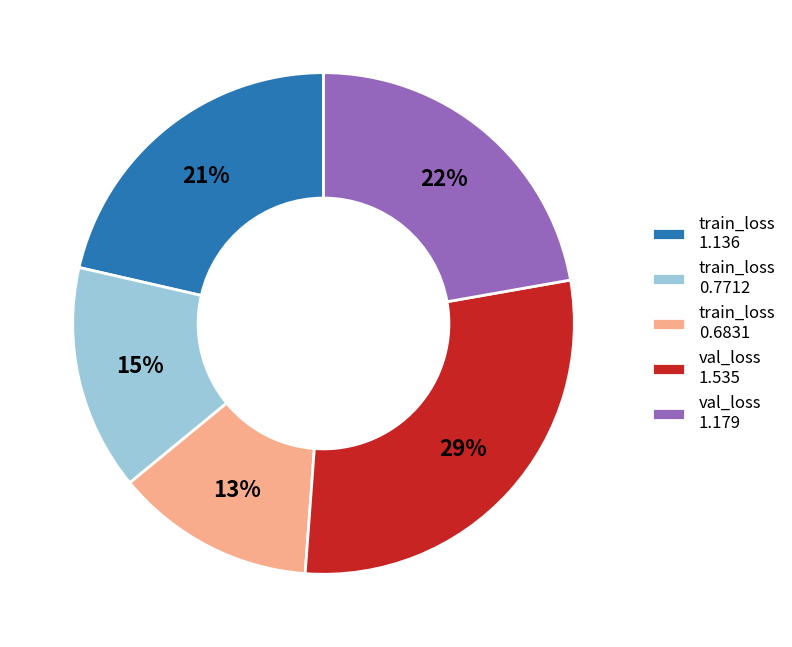

Rank the categories by value from highest to lowest.

val_loss 1.535, val_loss 1.179, train_loss 1.136, train_loss 0.7712, train_loss 0.6831